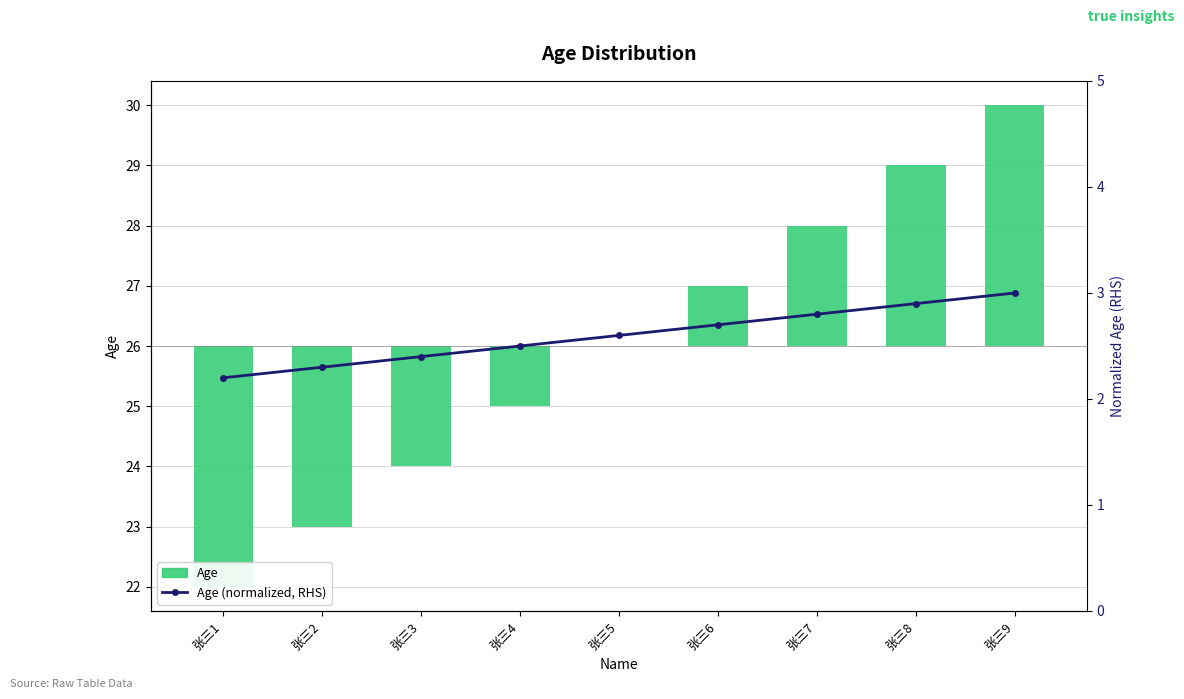

Count the number of data series in this chart.

2